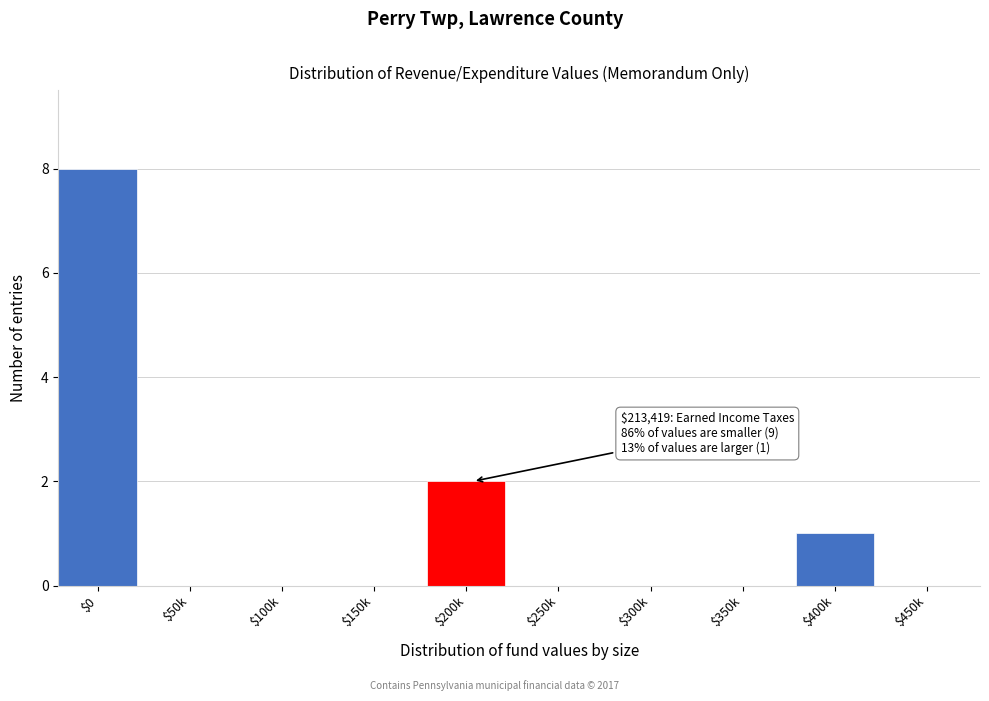

The value at $200k is 1. True or false?

False